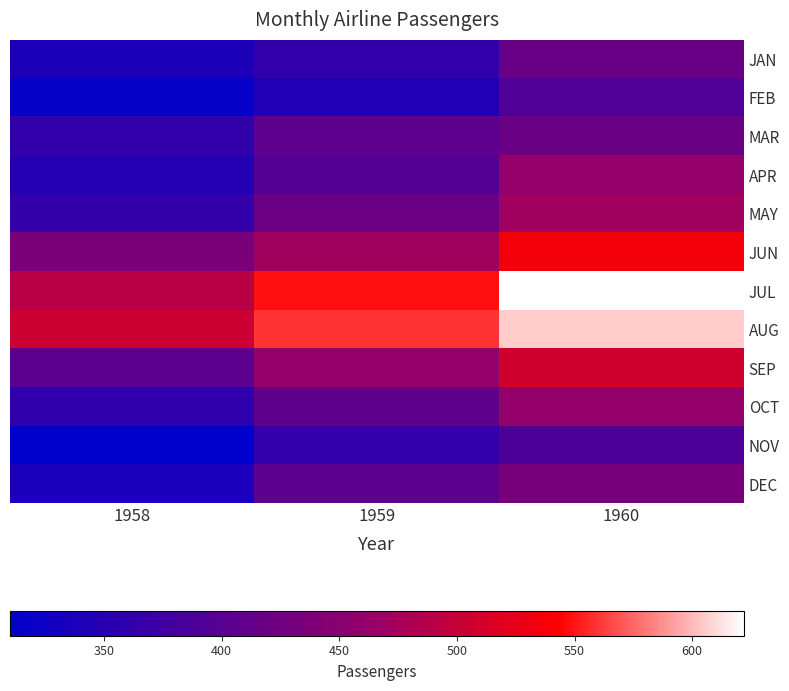

At which category is the sum across all series the highest?

1960